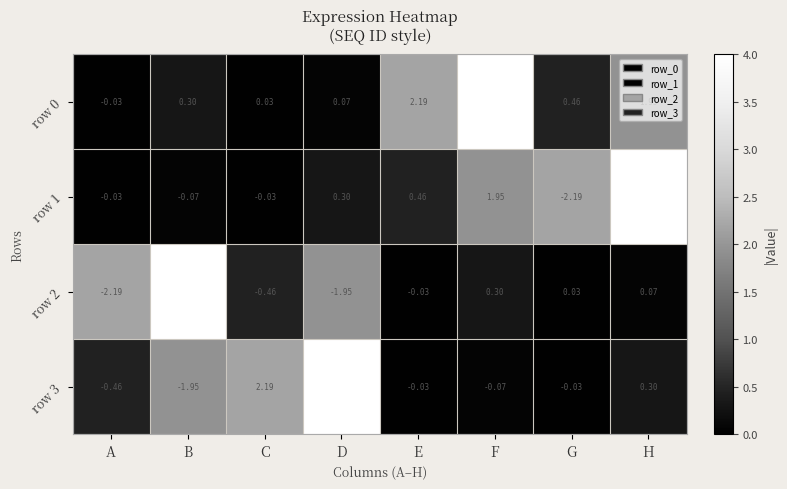

Is the value of row 0 at H greater than the value of row 3 at E?

Yes